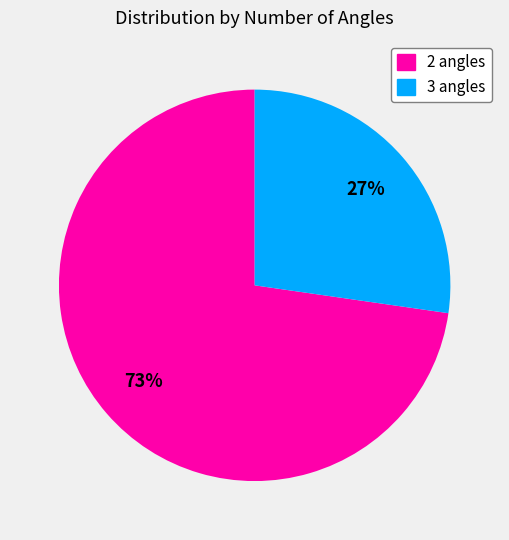

Combined, do 2 angles and 3 angles account for over 50%?

Yes